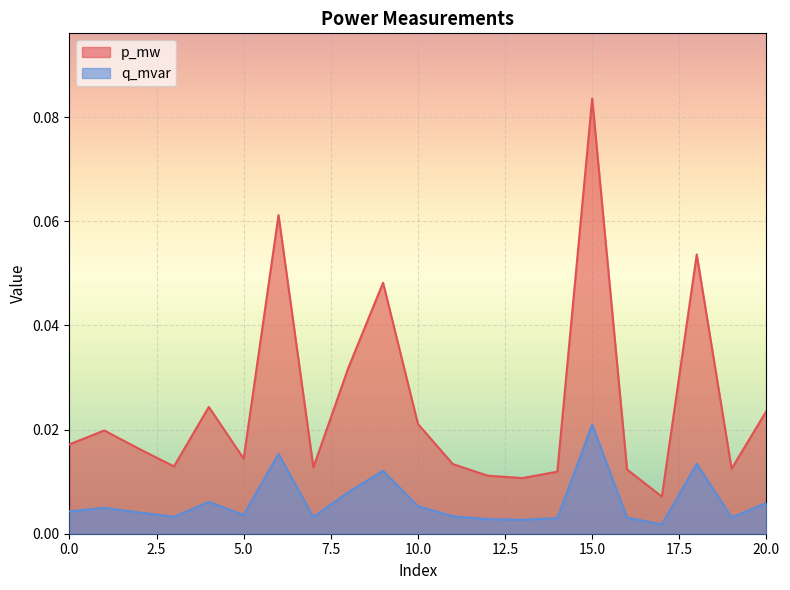

Which has a higher value, 15 or 18?

15